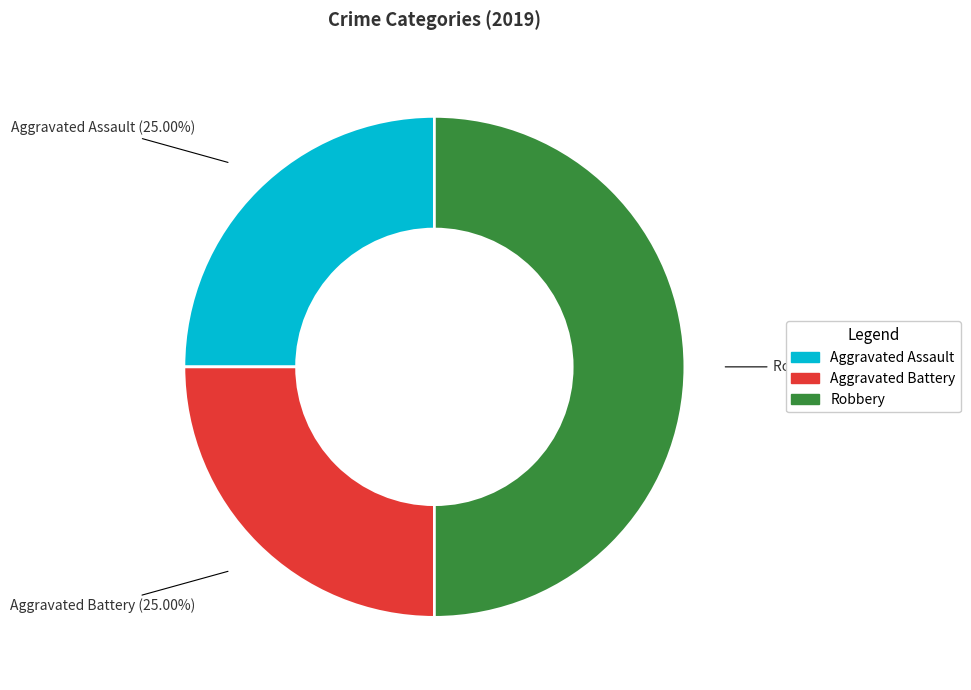

The Aggravated Battery slice represents 25% of the pie. True or false?

True